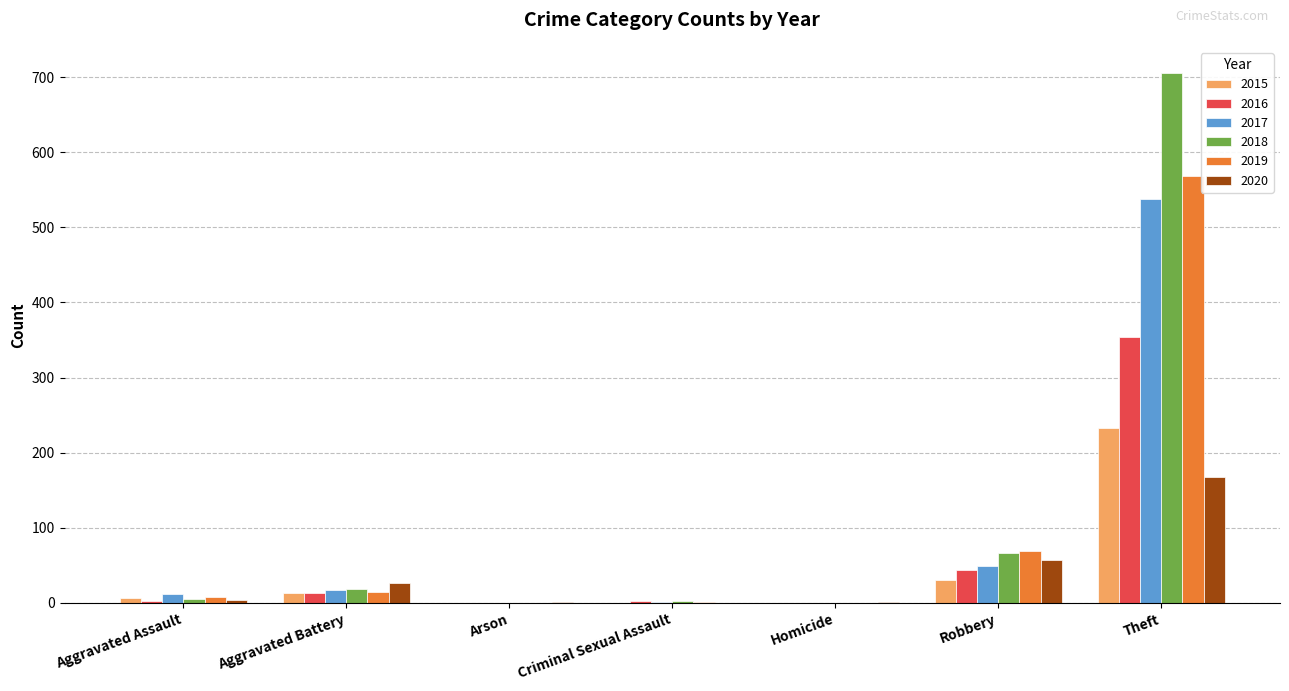

True or false: 2015 has a value of -131 at Homicide.

False